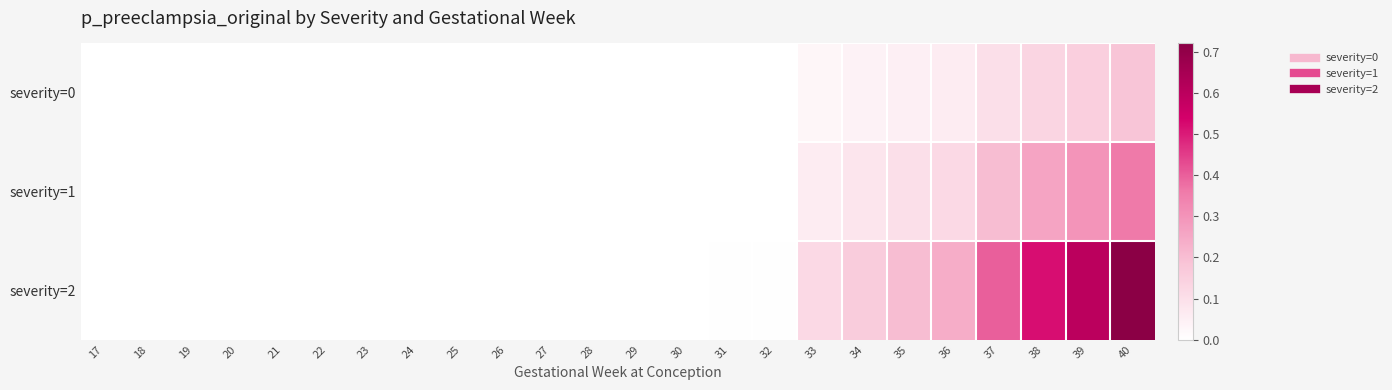

What is the spread (max minus min) of values at 39?

0.4